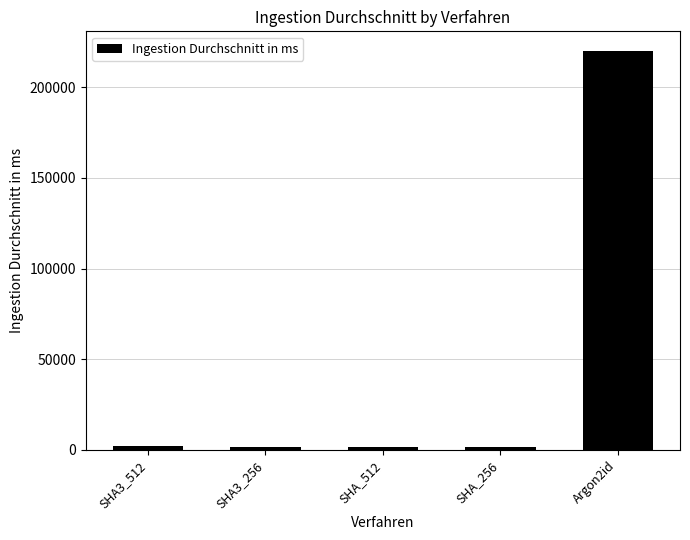

The value at SHA_512 is 1468.3. True or false?

True